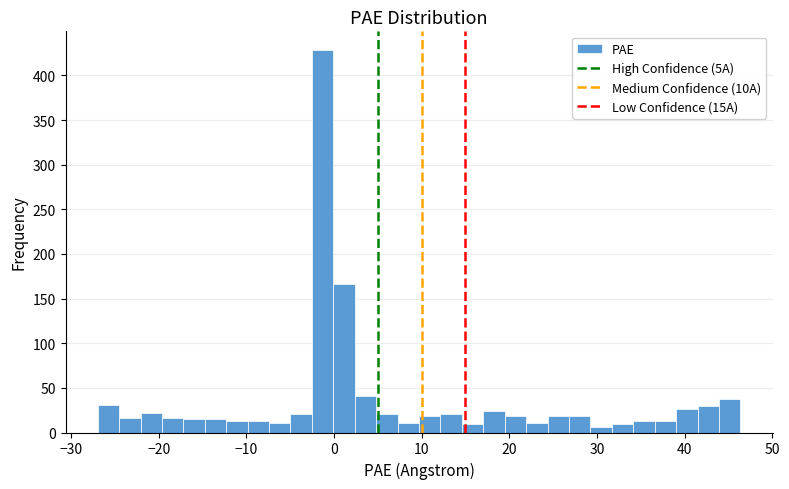

Read against the x-axis, roughly where is the centre of the tallest bar?

-1